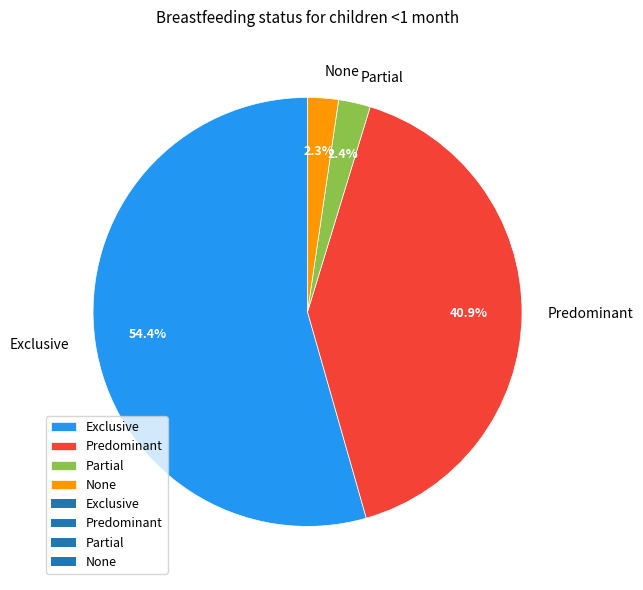

What is the total percentage of Predominant and Partial?

43.3%